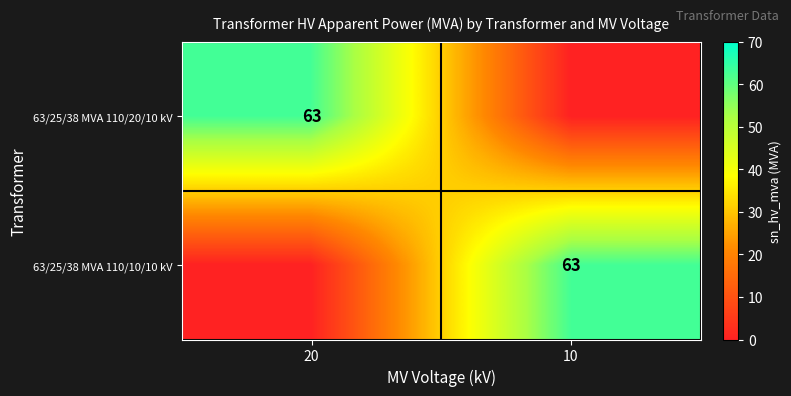

The 63/25/38 MVA 110/10/10 kV series shows 33 at 10. True or false?

False